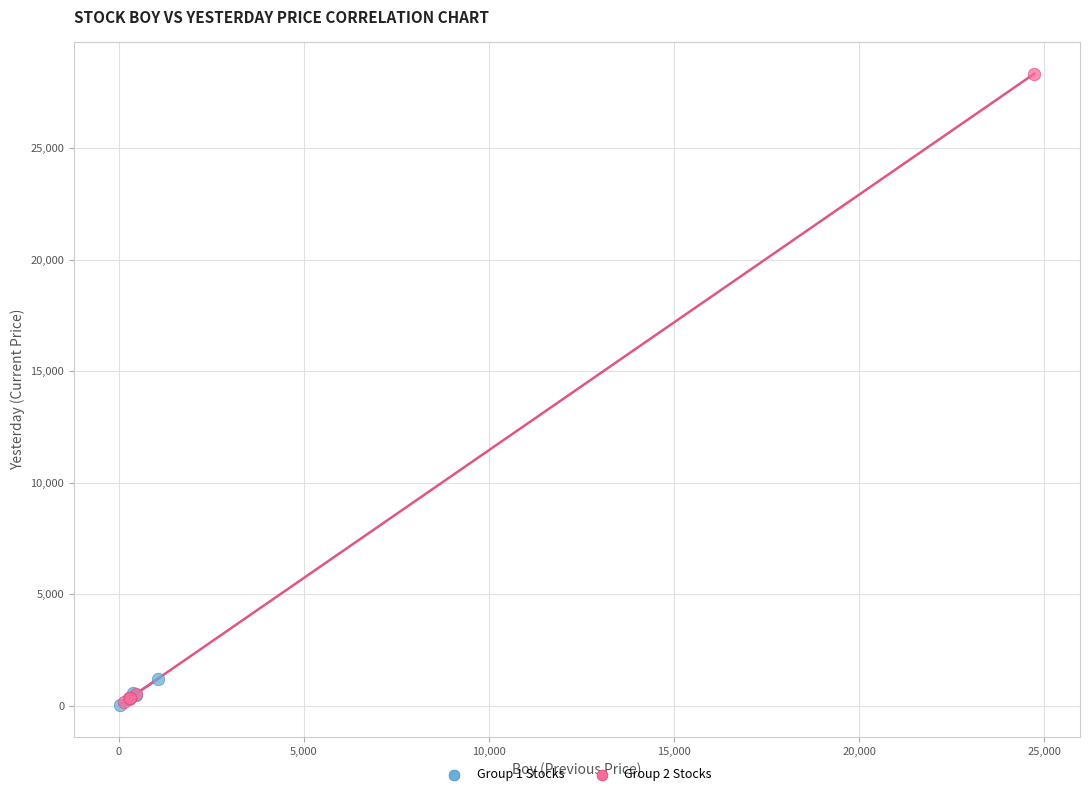

Which series has the largest Y range (max minus min)?

Group 2 Stocks